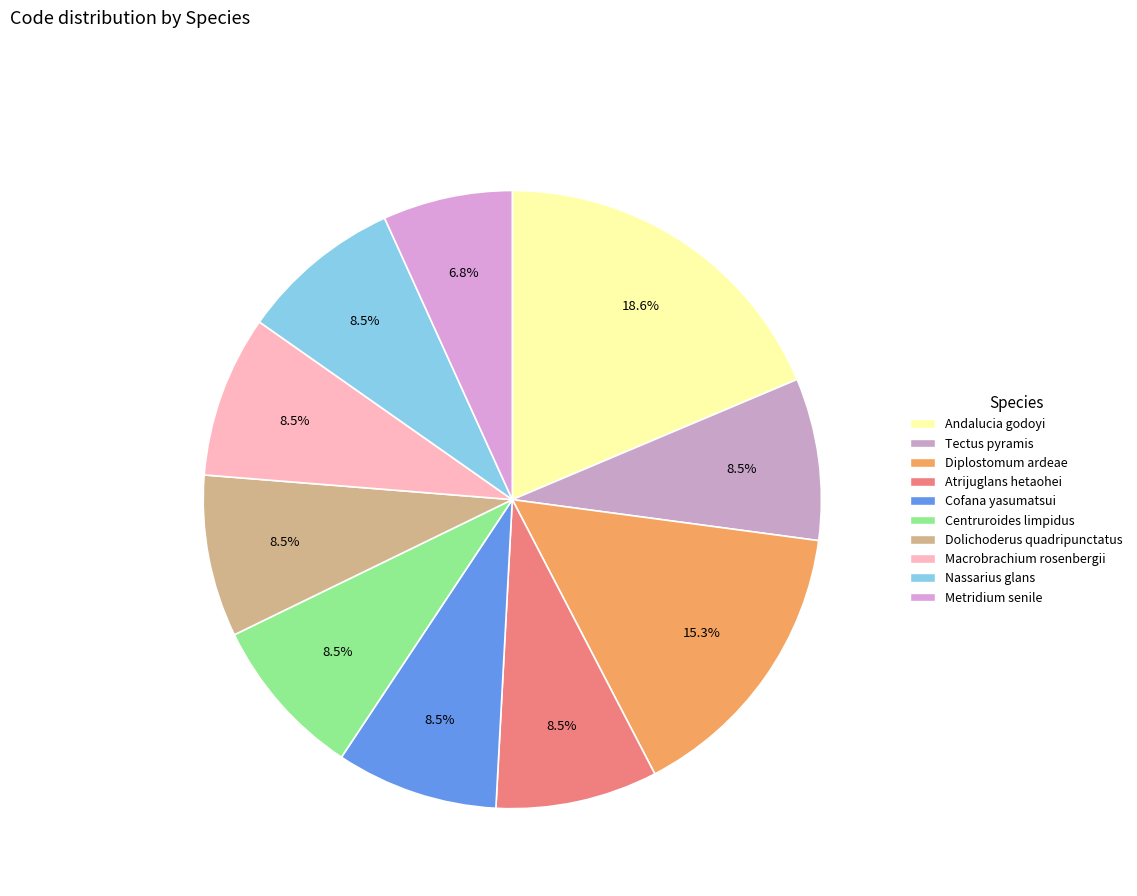

To the nearest percent, what is the combined percentage of Diplostomum ardeae and Nassarius glans?

24%